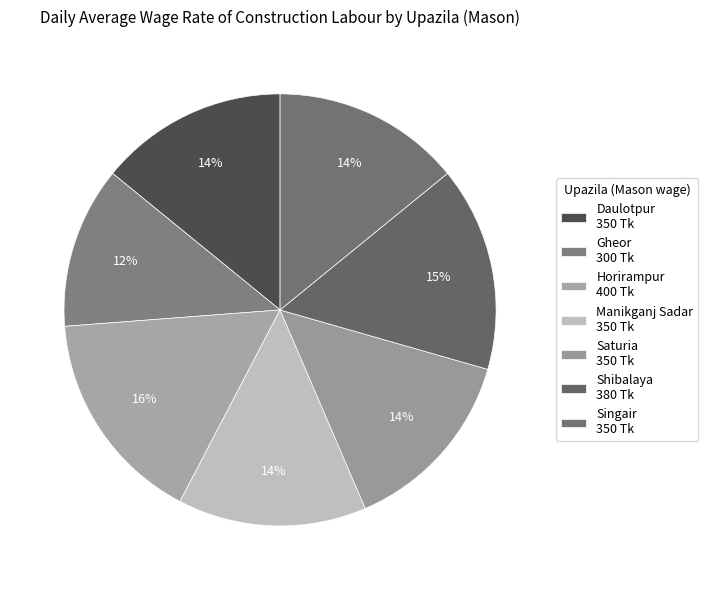

Which category has the biggest portion of the pie?

Horirampur